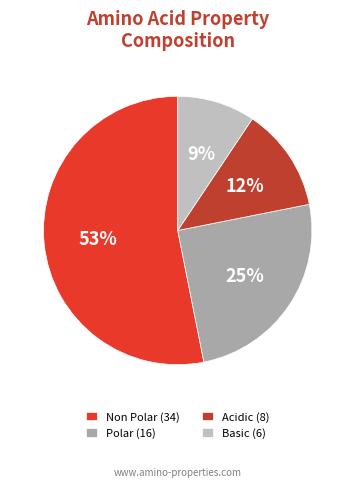

What is the largest slice in the pie chart?

Non Polar (34)